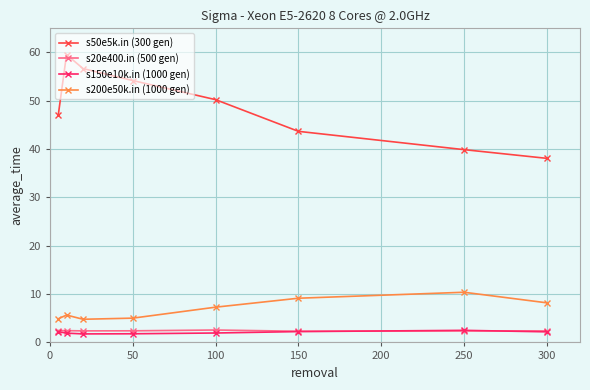

True or false: s20e400.in (500 gen) and s50e5k.in (300 gen) cross at least once.

False